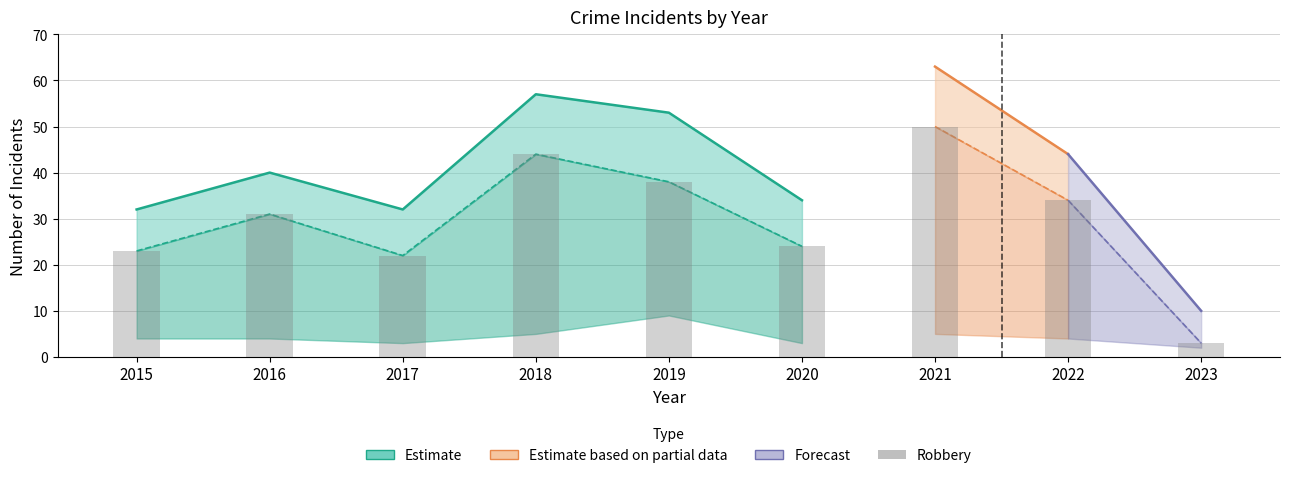

What is the change in value from 2020 to 2021?

+26